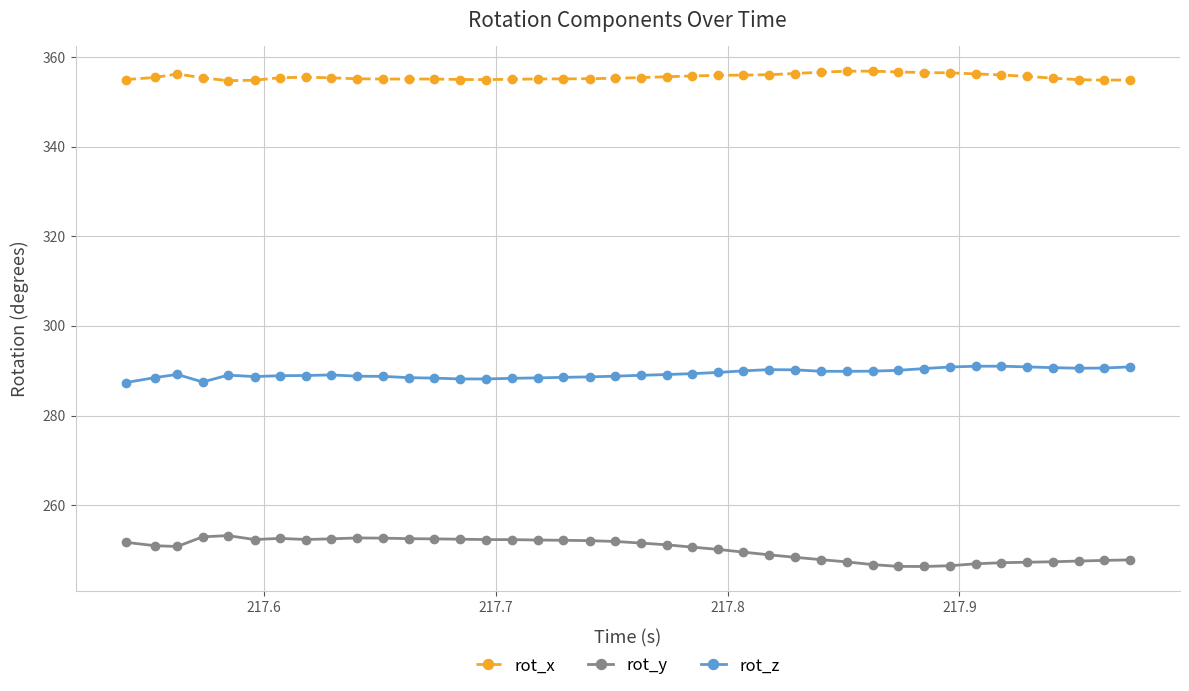

True or false: rot_x has more than 1 points higher than both neighbors.

True